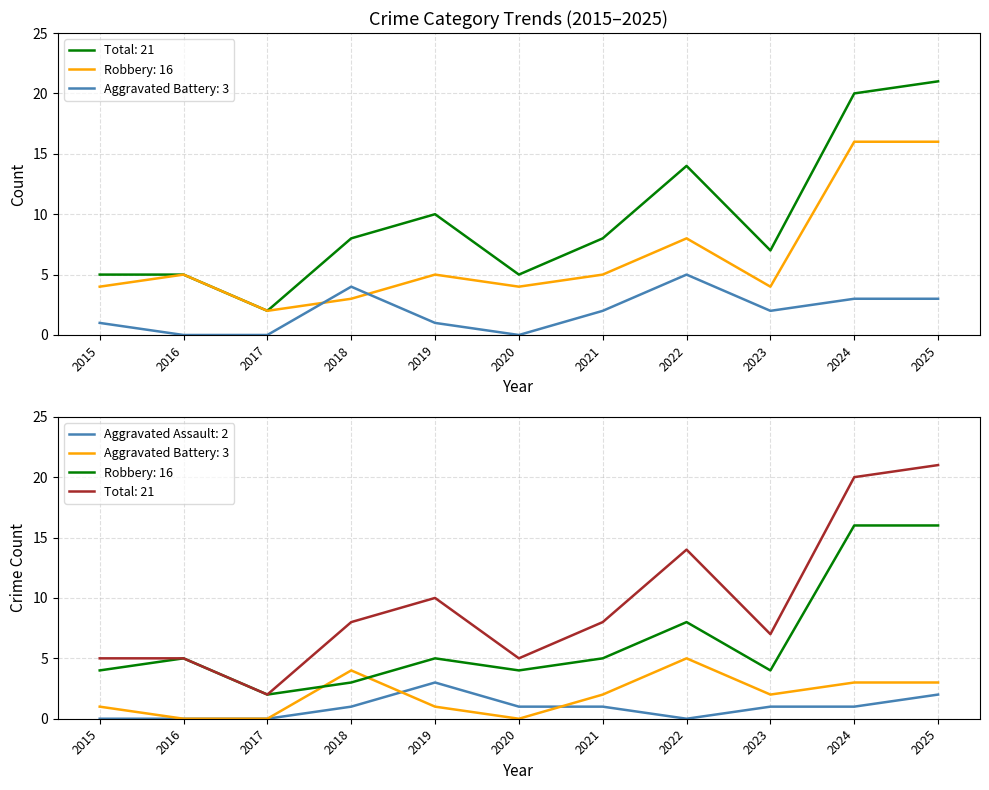

What is the difference between the highest and lowest values at 2015?

5